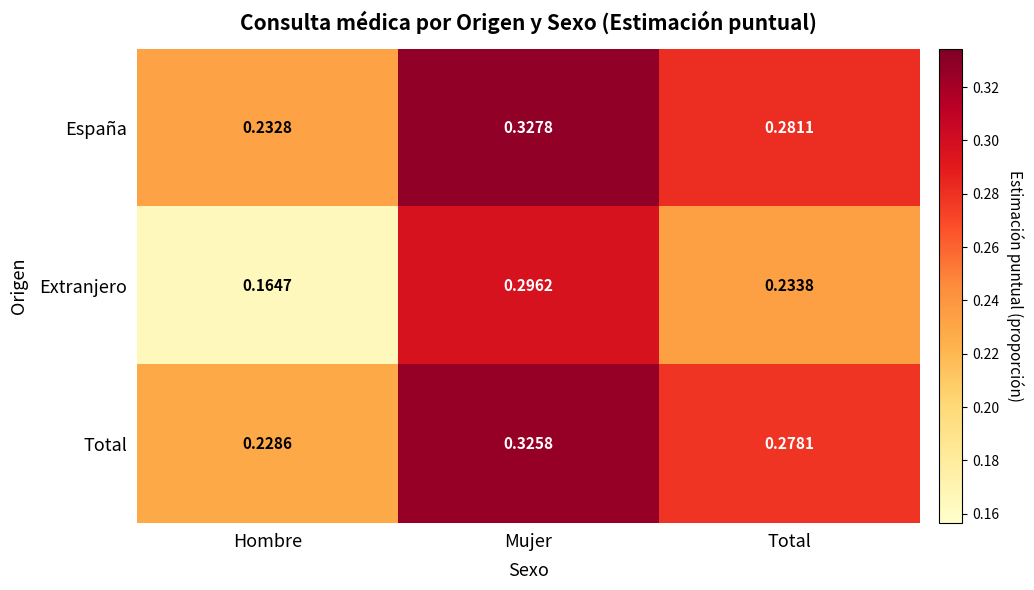

What is the difference between the highest and lowest values at Hombre?

0.1